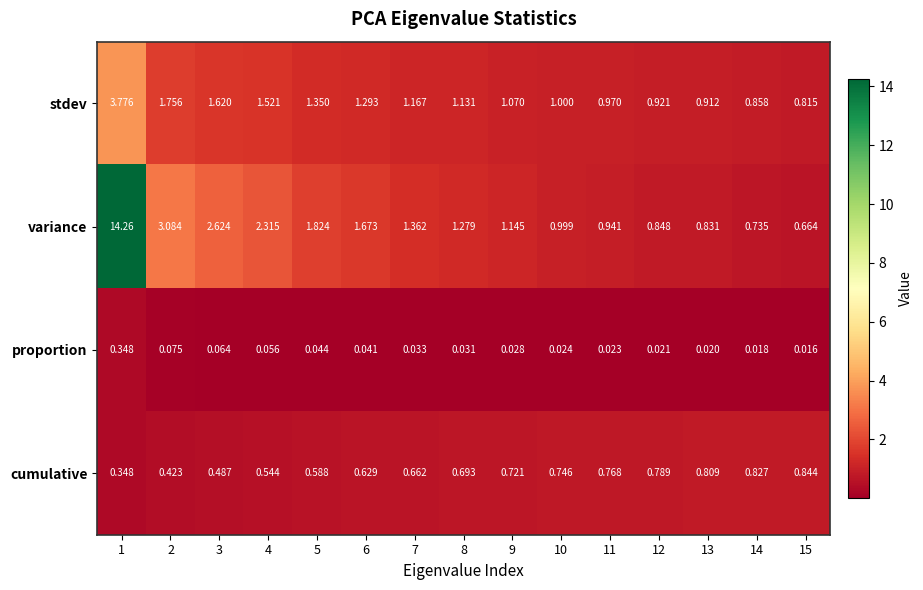

Rank the series at 13 from lowest to highest value.

proportion, cumulative, variance, stdev